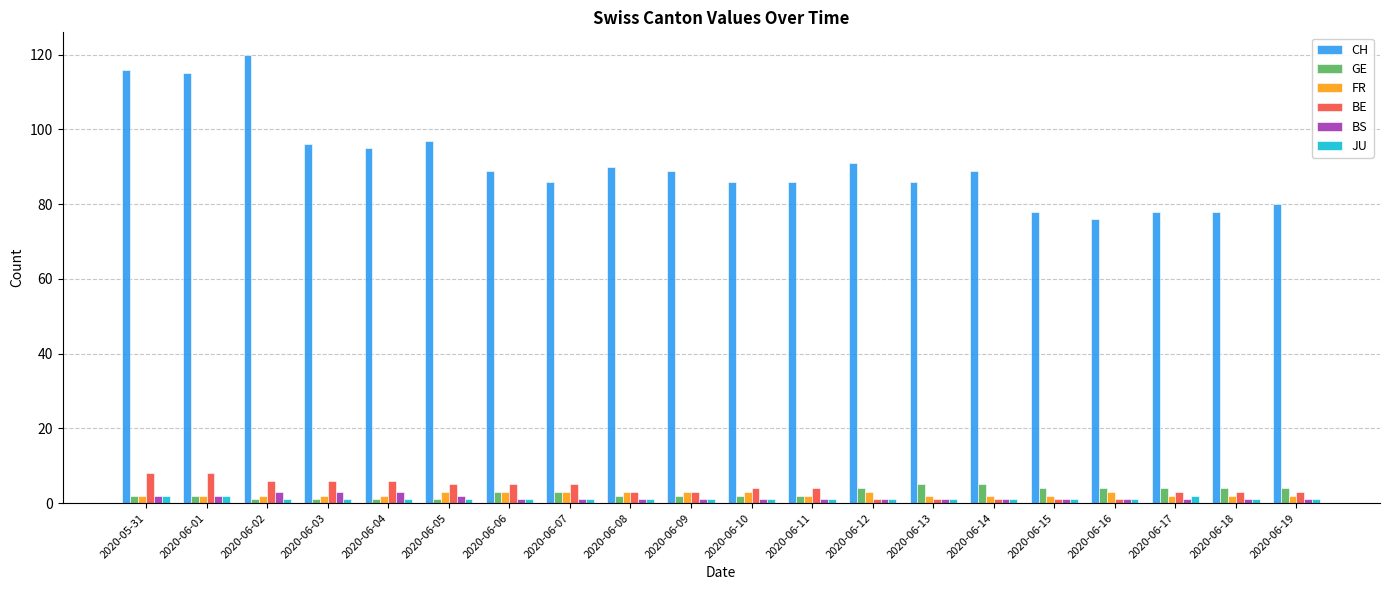

What is the difference between the maximum and minimum values in the BS series?

2